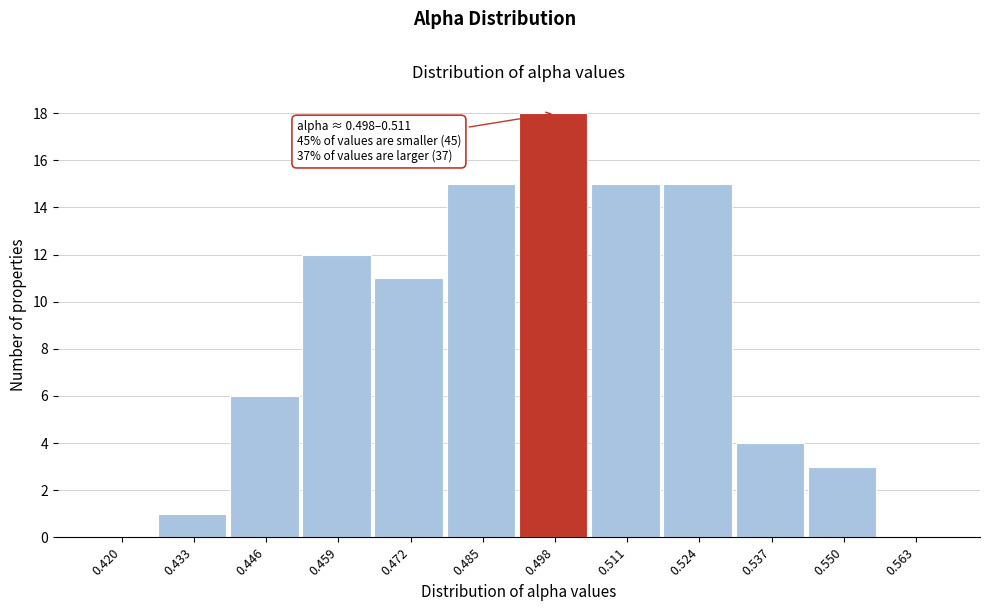

Reading left to right, extract all data points from this chart.

0.420=0	0.433=1	0.446=6	0.459=12	0.472=11	0.485=15	0.498=18	0.511=15	0.524=15	0.537=4	0.550=3	0.563=0